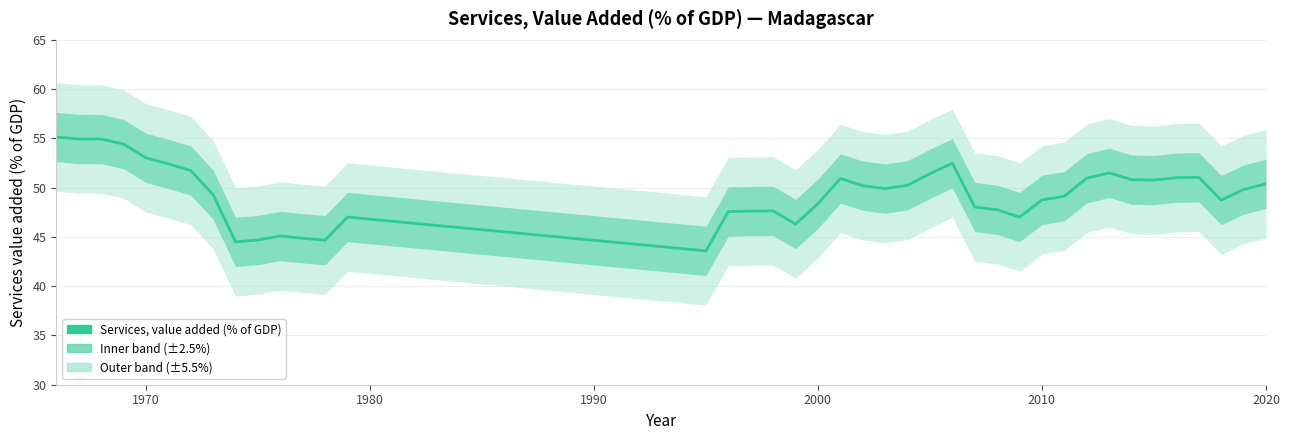

How many distinct data groups are displayed?

1